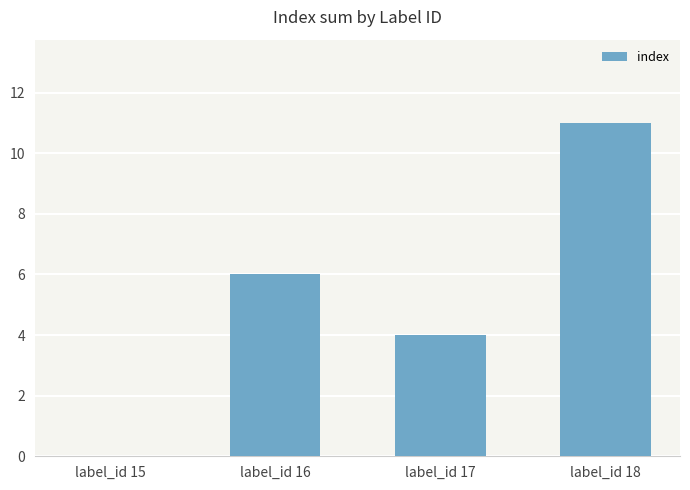

The value at label_id 18 is 11. True or false?

True